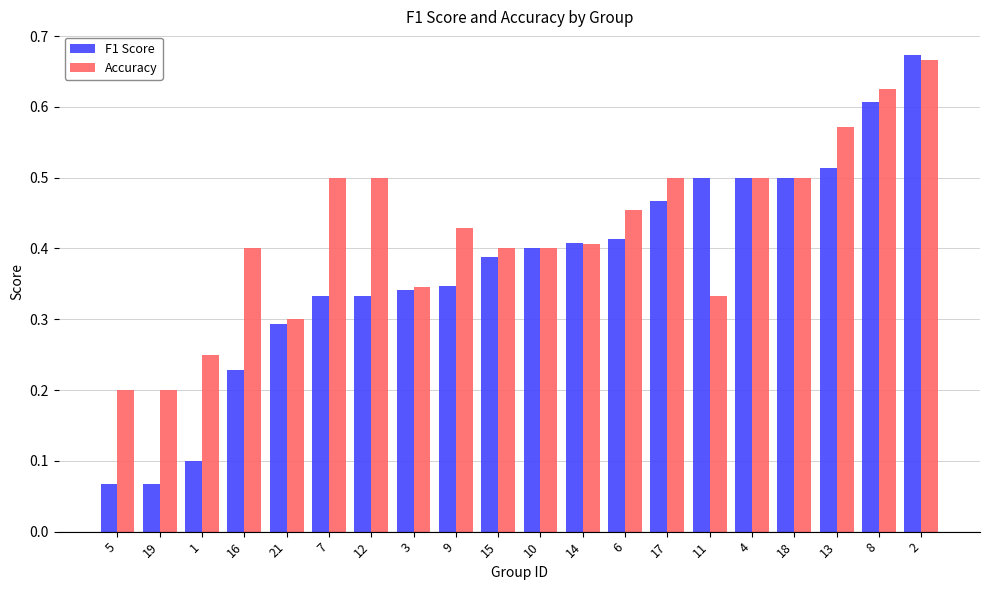

Rank the series by their average value, from highest to lowest.

Accuracy, F1 Score